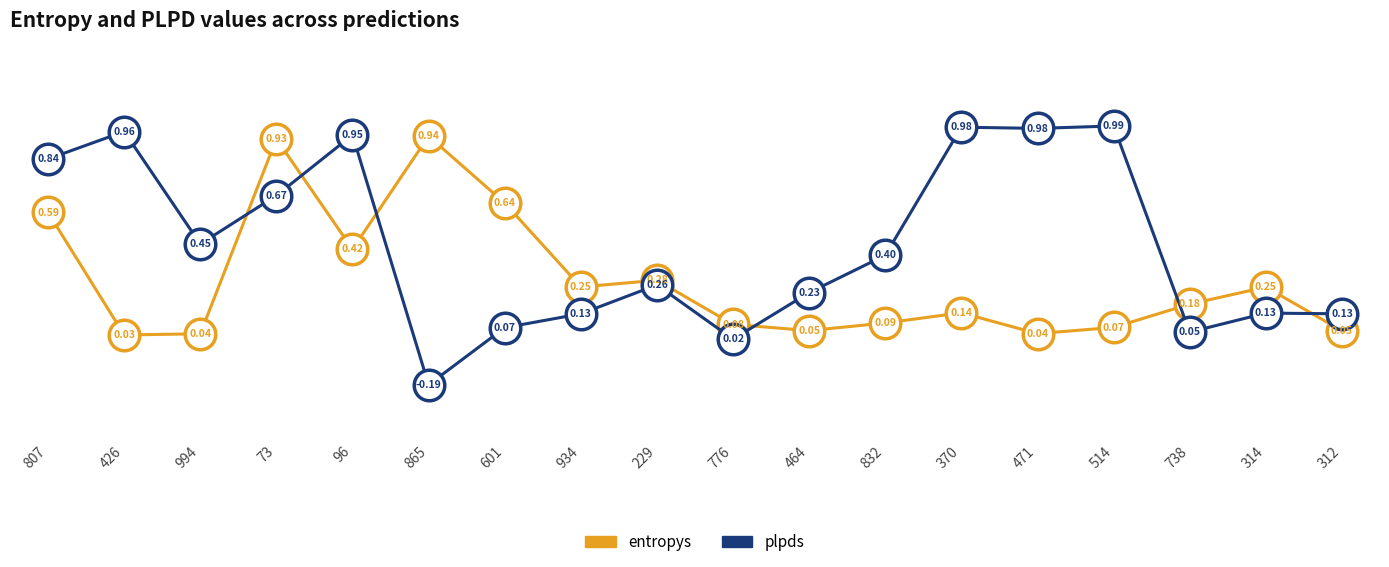

Which series changed the most between 96 and 934?

plpds